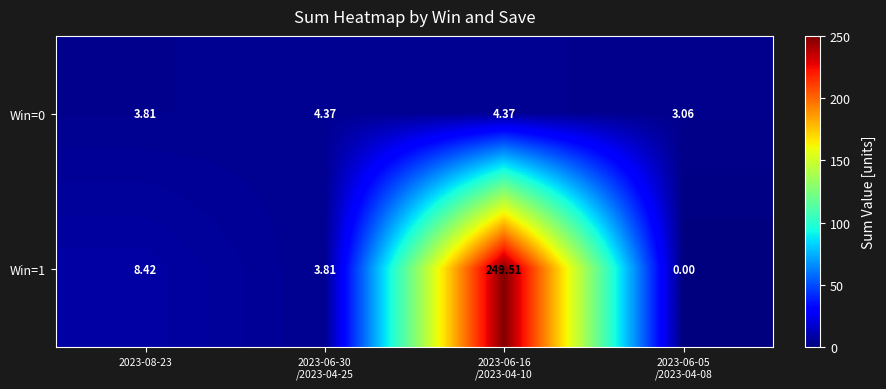

Is the value of Win=0 at 2023-08-23 greater than the value of Win=1 at 2023-08-23?

No